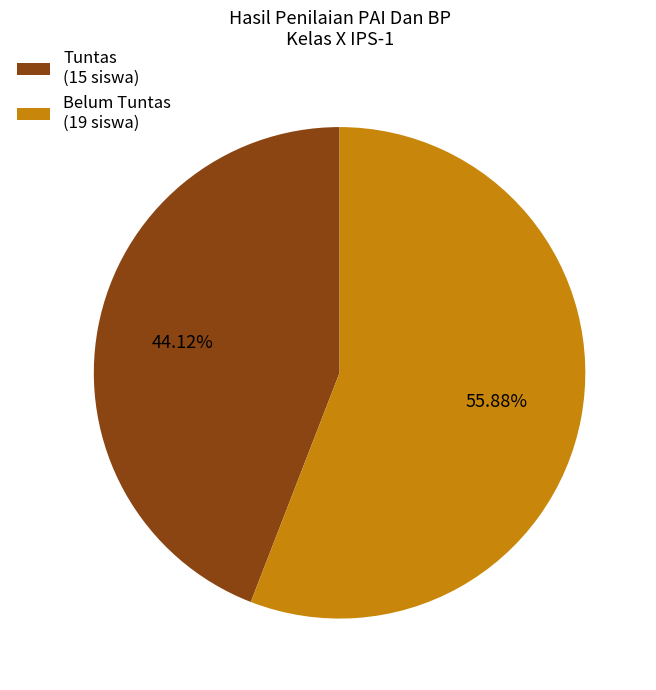

Approximately how many times larger is the value at Belum Tuntas (19 siswa) compared to Tuntas (15 siswa)?

1.3